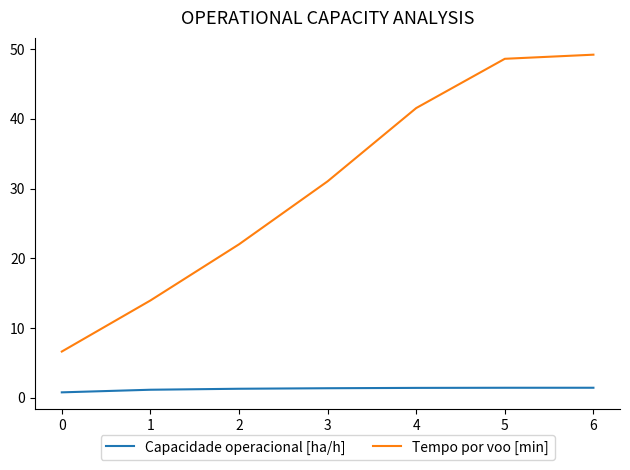

What is the sum of all Capacidade operacional [ha/h] values?

9.0